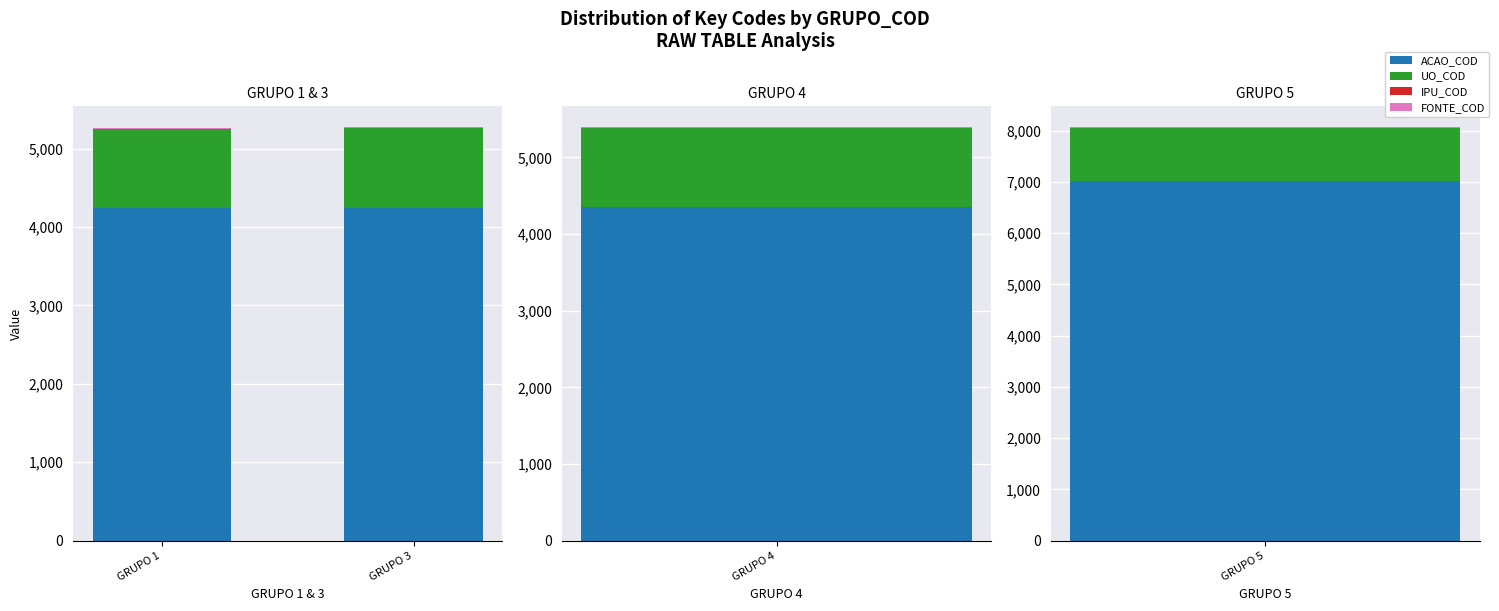

What is the lowest value of the IPU_COD series?

1